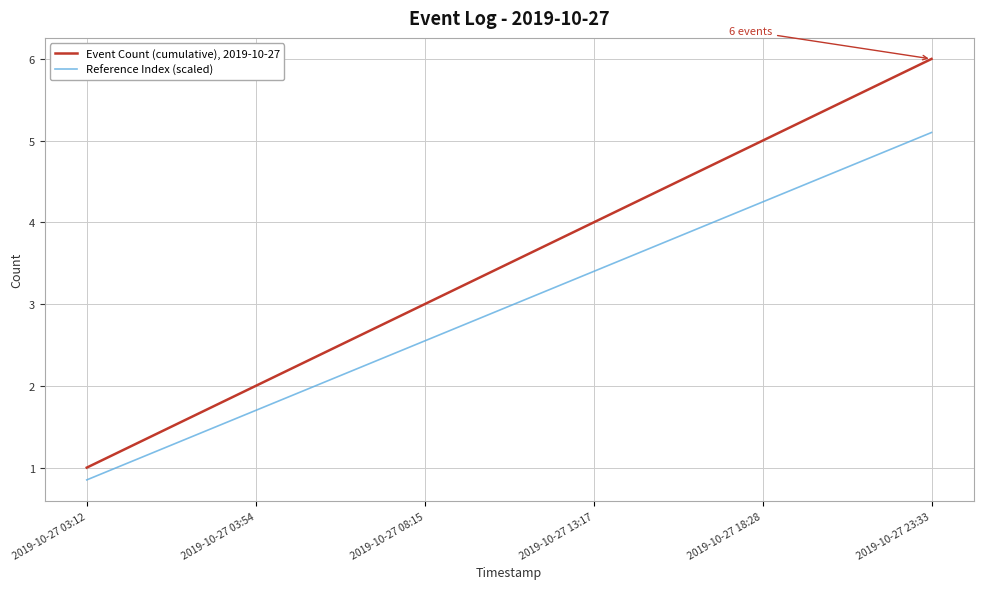

What position from the right is 2019-10-27 13:17?

3